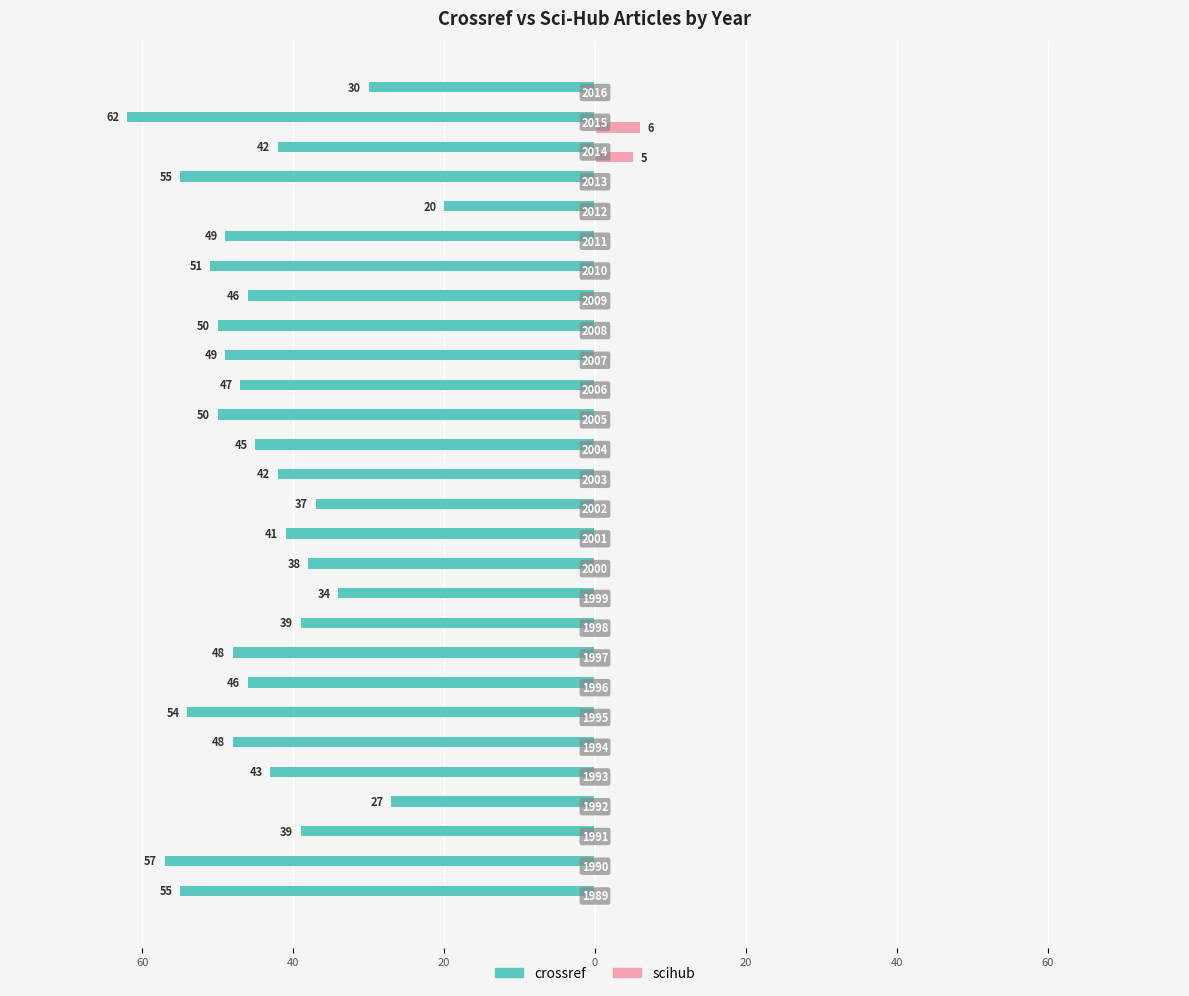

What are all the series names shown in the legend?

crossref, scihub